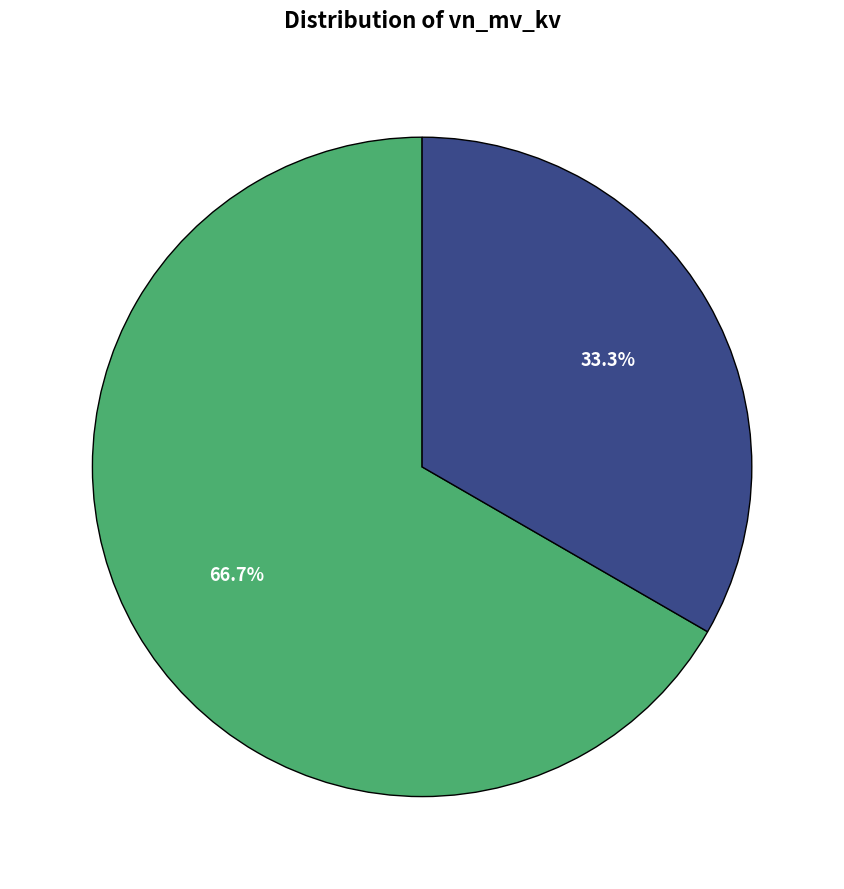

How many slices are in this pie chart?

2